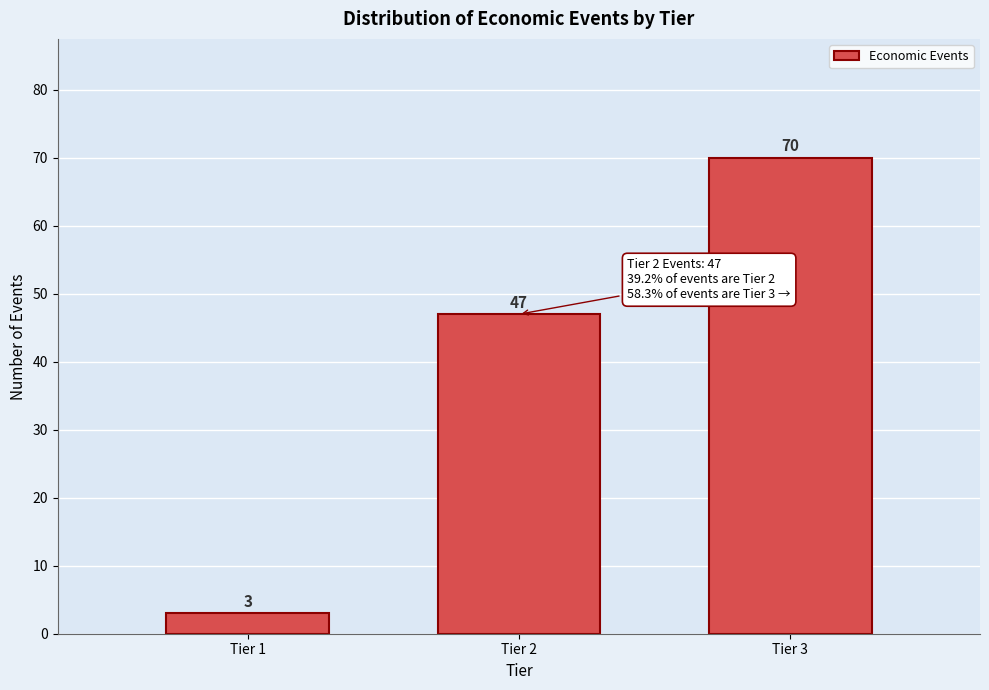

Reading left to right, list all the values displayed in this chart.

Tier 1=3	Tier 2=47	Tier 3=70